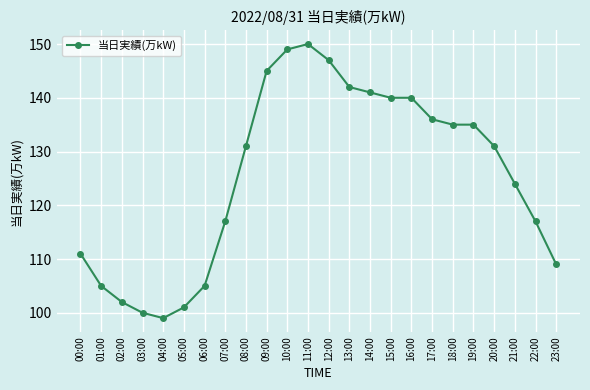

Between 19:00 and 05:00, which is larger?

19:00